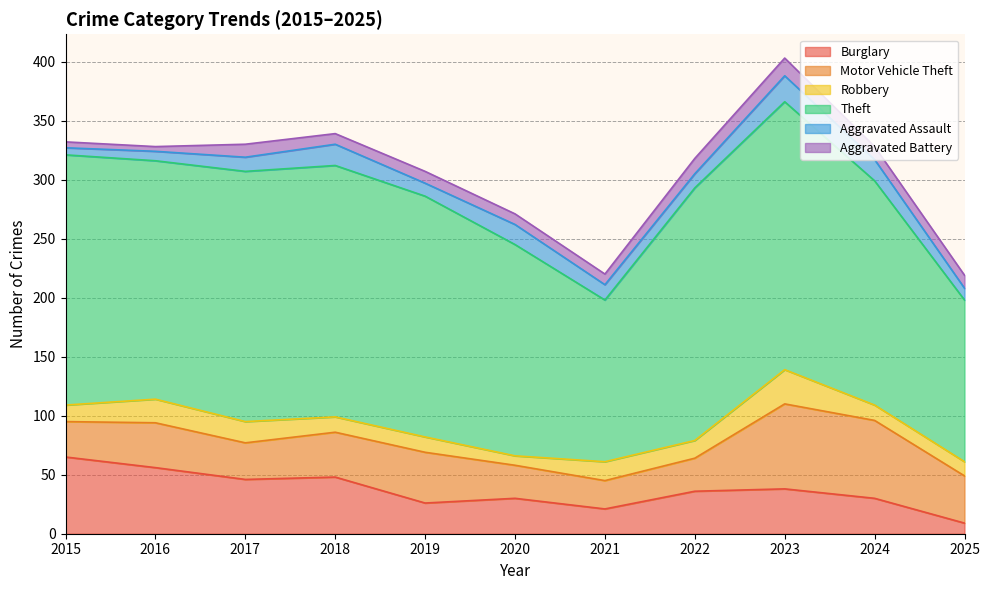

Where is the first local minimum for Aggravated Battery?

2016